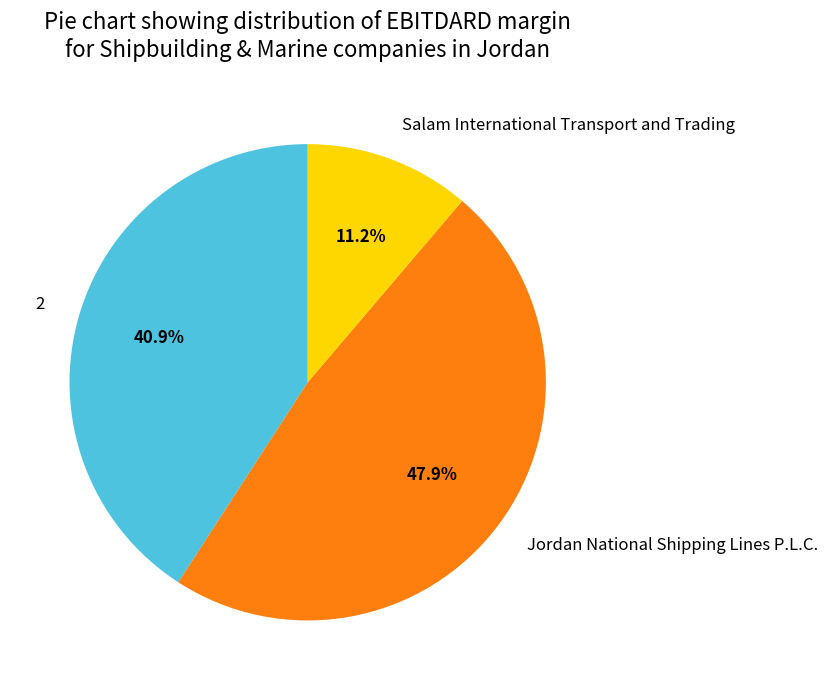

What is the total percentage of Jordan National Shipping Lines P.L.C. and 2?

88.8%